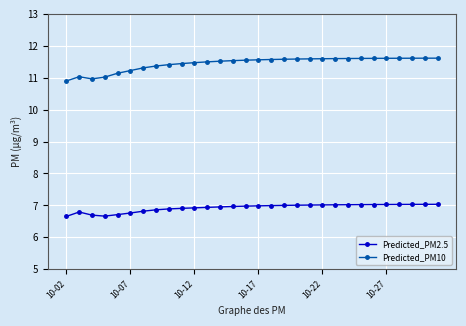

What is the value of the Predicted_PM2.5 point at the 1st from the left?

6.7